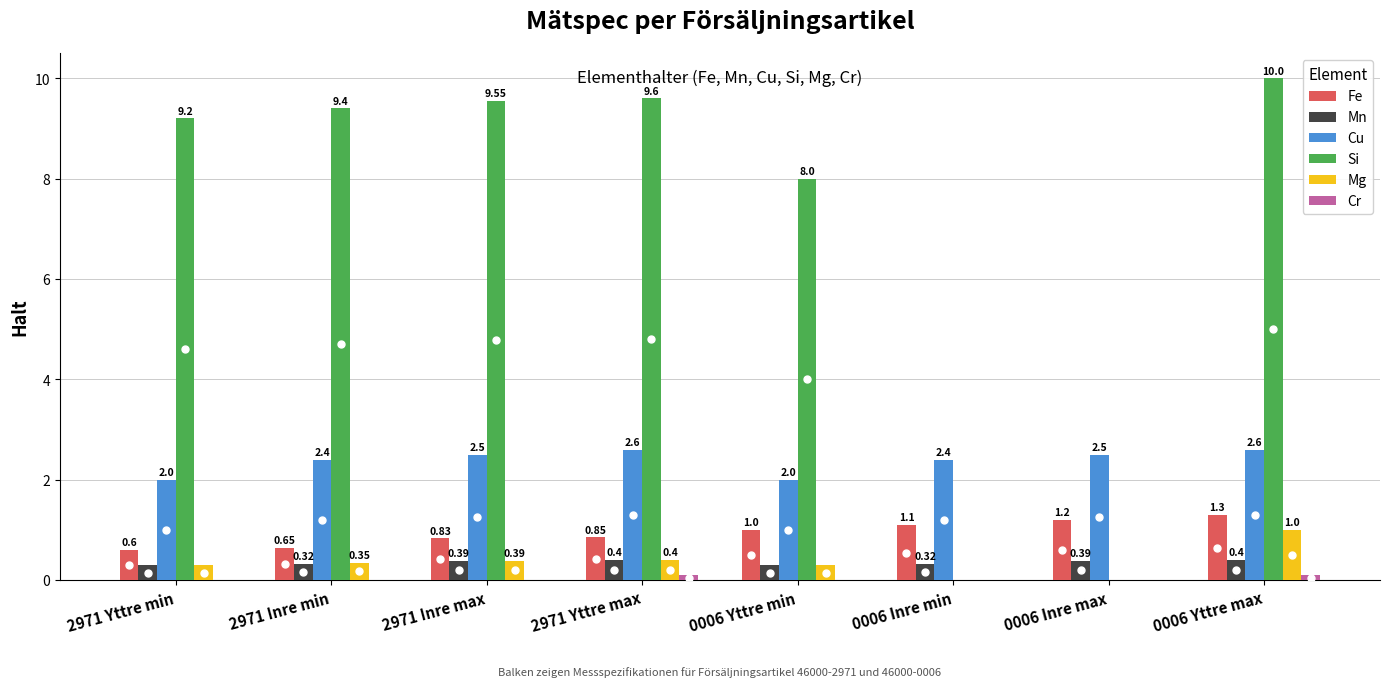

At which category does the chart reach its peak across all series?

0006 Yttre max